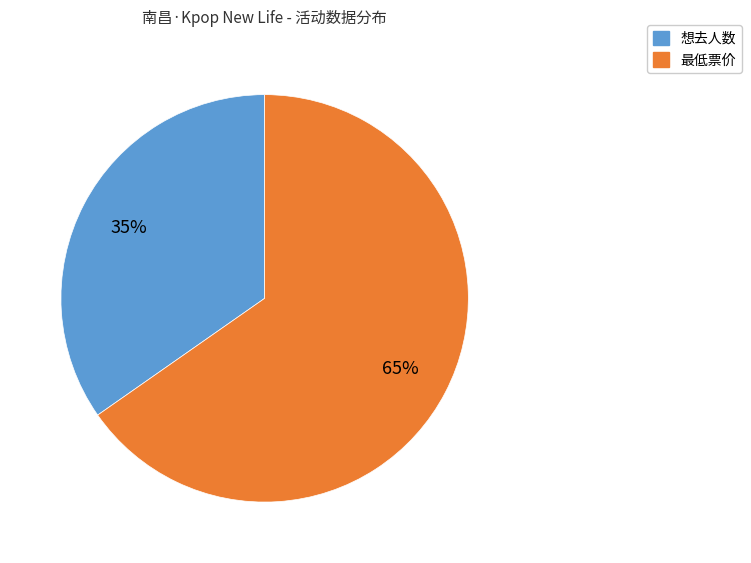

Between 最低票价 and 想去人数, which is larger?

最低票价